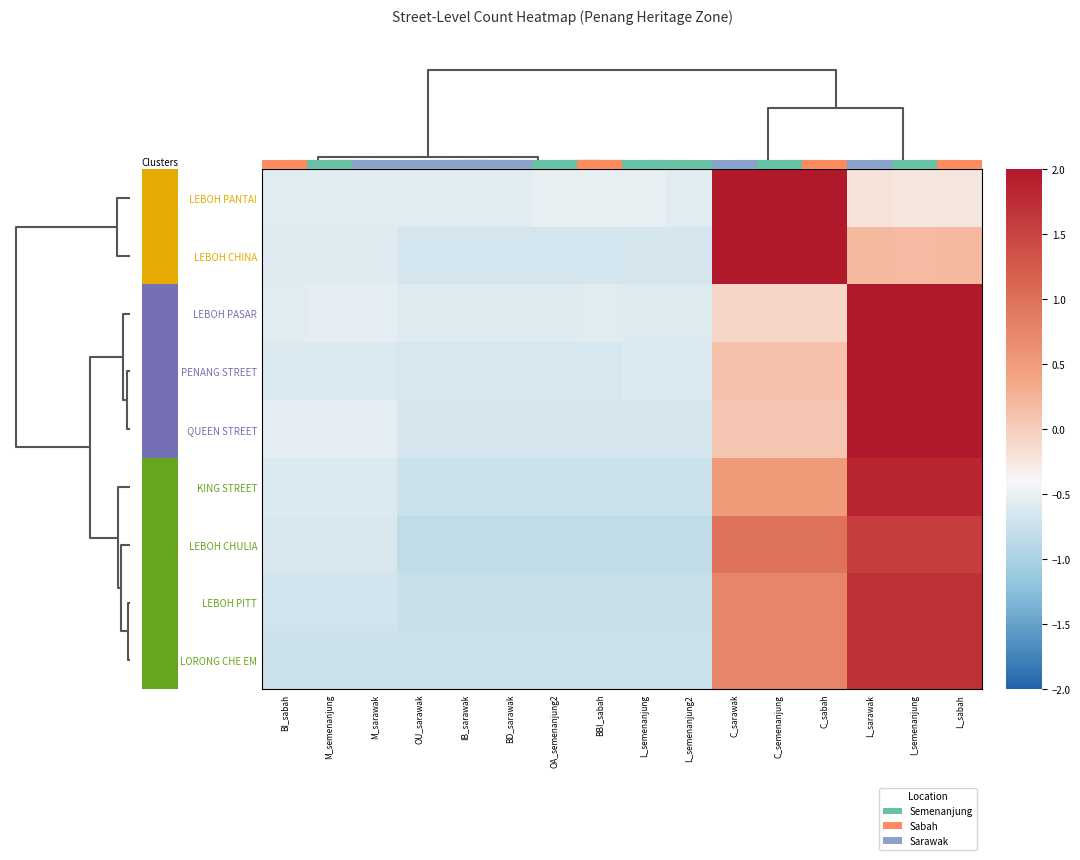

Reading left to right, extract all data points from this chart.

LEBOH PANTAI: BI_sabah=-0.6	M_semenanjung=-0.6	M_sarawak=-0.6	OU_sarawak=-0.6	IB_sarawak=-0.6	BD_sarawak=-0.6	OA_semenanjung2=-0.5	BBI_sabah=-0.5	L_semenanjung=-0.5	L_semenanjung2=-0.6	C_sarawak=2.1	C_semenanjung=2.1	C_sabah=2.1	L_sarawak=-0.2	I_semenanjung=-0.2	L_sabah=-0.2
LEBOH CHINA: BI_sabah=-0.6	M_semenanjung=-0.6	M_sarawak=-0.6	OU_sarawak=-0.7	IB_sarawak=-0.7	BD_sarawak=-0.7	OA_semenanjung2=-0.7	BBI_sabah=-0.7	L_semenanjung=-0.7	L_semenanjung2=-0.7	C_sarawak=2.0	C_semenanjung=2.0	C_sabah=2.0	L_sarawak=0.2	I_semenanjung=0.2	L_sabah=0.2
LEBOH PASAR: BI_sabah=-0.6	M_semenanjung=-0.6	M_sarawak=-0.6	OU_sarawak=-0.6	IB_sarawak=-0.6	BD_sarawak=-0.6	OA_semenanjung2=-0.6	BBI_sabah=-0.6	L_semenanjung=-0.6	L_semenanjung2=-0.6	C_sarawak=-0.1	C_semenanjung=-0.1	C_sabah=-0.1	L_sarawak=2.0	I_semenanjung=2.0	L_sabah=2.0
PENANG STREET: BI_sabah=-0.6	M_semenanjung=-0.6	M_sarawak=-0.6	OU_sarawak=-0.6	IB_sarawak=-0.6	BD_sarawak=-0.6	OA_semenanjung2=-0.6	BBI_sabah=-0.6	L_semenanjung=-0.6	L_semenanjung2=-0.6	C_sarawak=0.1	C_semenanjung=0.1	C_sabah=0.1	L_sarawak=2.0	I_semenanjung=2.0	L_sabah=2.0
QUEEN STREET: BI_sabah=-0.5	M_semenanjung=-0.5	M_sarawak=-0.5	OU_sarawak=-0.7	IB_sarawak=-0.7	BD_sarawak=-0.7	OA_semenanjung2=-0.7	BBI_sabah=-0.7	L_semenanjung=-0.7	L_semenanjung2=-0.7	C_sarawak=0.1	C_semenanjung=0.1	C_sabah=0.1	L_sarawak=2.0	I_semenanjung=2.0	L_sabah=2.0
KING STREET: BI_sabah=-0.6	M_semenanjung=-0.6	M_sarawak=-0.6	OU_sarawak=-0.7	IB_sarawak=-0.7	BD_sarawak=-0.7	OA_semenanjung2=-0.7	BBI_sabah=-0.7	L_semenanjung=-0.7	L_semenanjung2=-0.7	C_sarawak=0.5	C_semenanjung=0.5	C_sabah=0.5	L_sarawak=1.8	I_semenanjung=1.8	L_sabah=1.8
LEBOH CHULIA: BI_sabah=-0.6	M_semenanjung=-0.6	M_sarawak=-0.6	OU_sarawak=-0.8	IB_sarawak=-0.8	BD_sarawak=-0.8	OA_semenanjung2=-0.8	BBI_sabah=-0.8	L_semenanjung=-0.8	L_semenanjung2=-0.8	C_sarawak=1.0	C_semenanjung=1.0	C_sabah=1.0	L_sarawak=1.6	I_semenanjung=1.6	L_sabah=1.6
LEBOH PITT: BI_sabah=-0.7	M_semenanjung=-0.7	M_sarawak=-0.7	OU_sarawak=-0.8	IB_sarawak=-0.8	BD_sarawak=-0.8	OA_semenanjung2=-0.8	BBI_sabah=-0.8	L_semenanjung=-0.8	L_semenanjung2=-0.8	C_sarawak=0.8	C_semenanjung=0.8	C_sabah=0.8	L_sarawak=1.7	I_semenanjung=1.7	L_sabah=1.7
LORONG CHE EM: BI_sabah=-0.7	M_semenanjung=-0.7	M_sarawak=-0.7	OU_sarawak=-0.7	IB_sarawak=-0.7	BD_sarawak=-0.7	OA_semenanjung2=-0.7	BBI_sabah=-0.7	L_semenanjung=-0.7	L_semenanjung2=-0.7	C_sarawak=0.8	C_semenanjung=0.8	C_sabah=0.8	L_sarawak=1.7	I_semenanjung=1.7	L_sabah=1.7